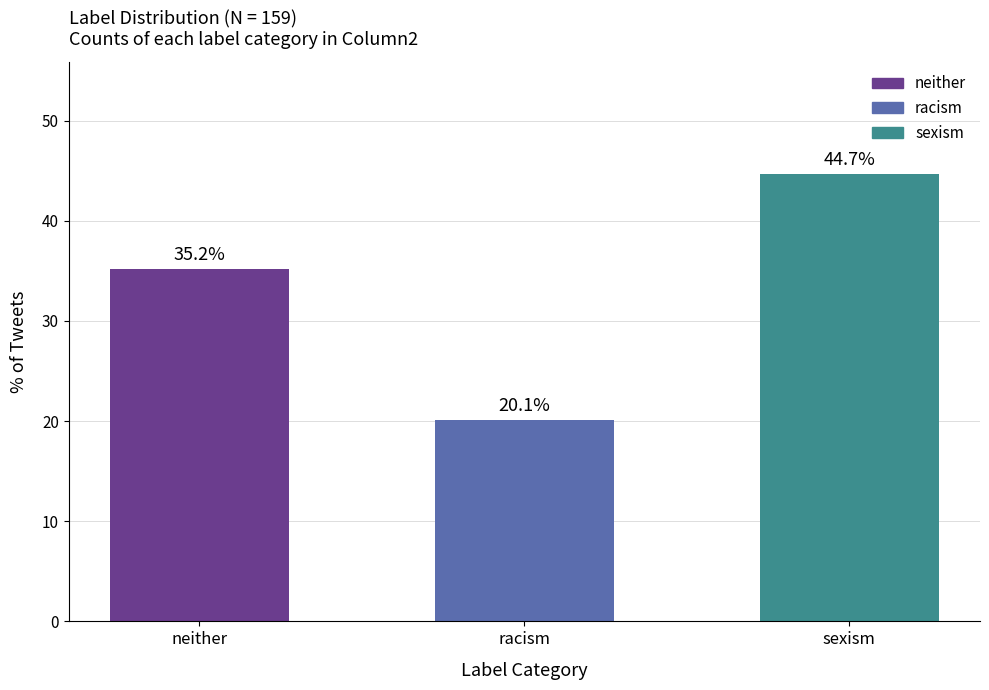

How many series are shown in this chart?

1